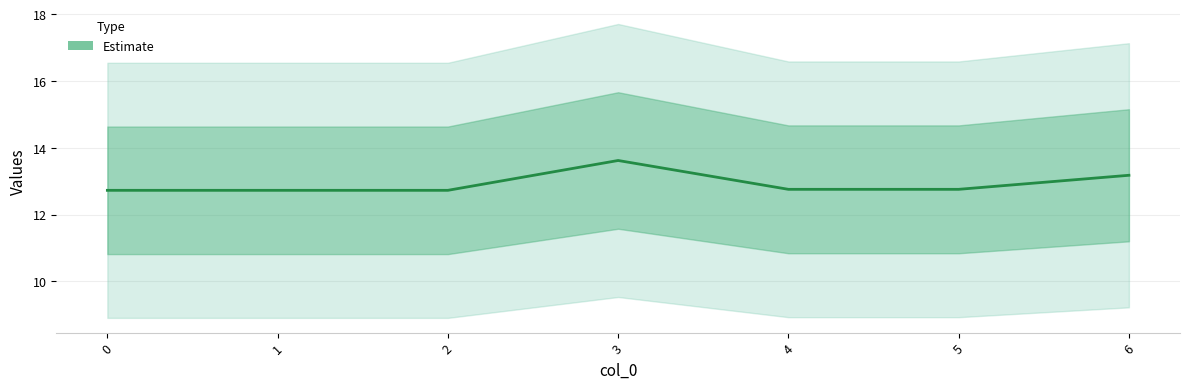

What is the smallest value displayed?

12.7